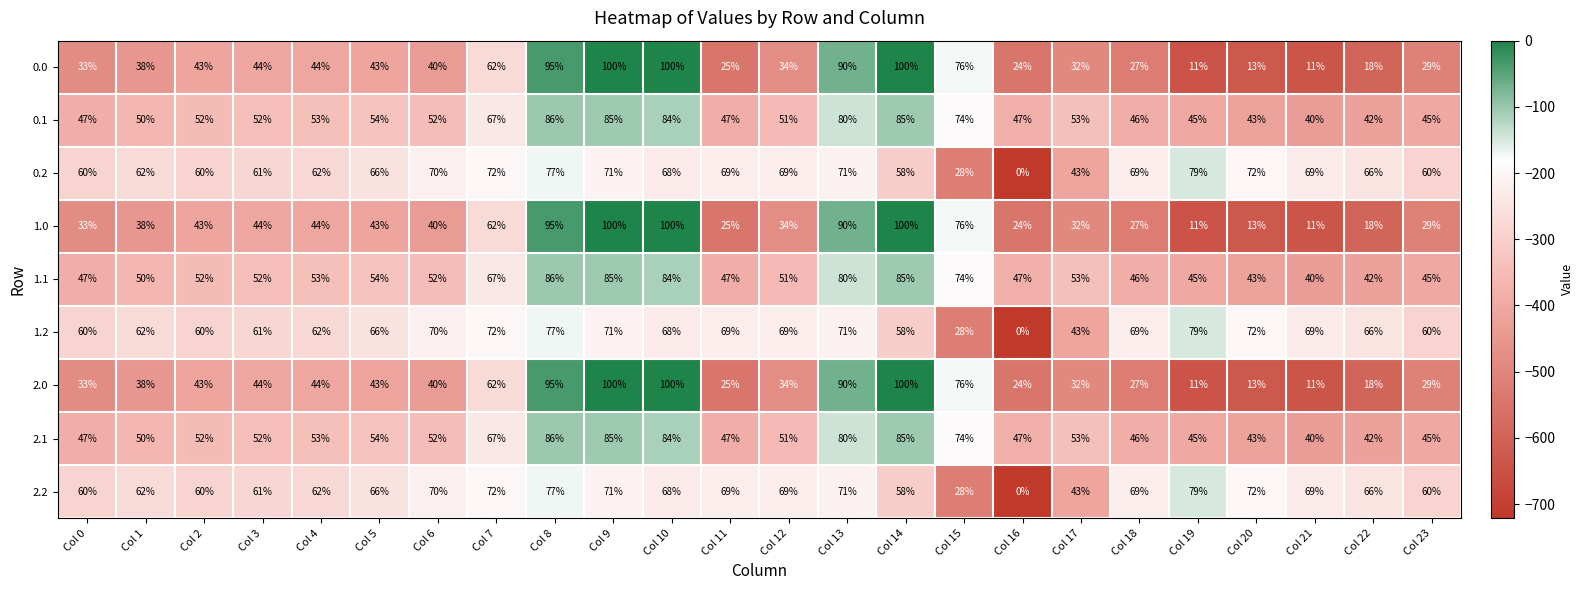

The 1.0 series shows 100 at Col 10. True or false?

True